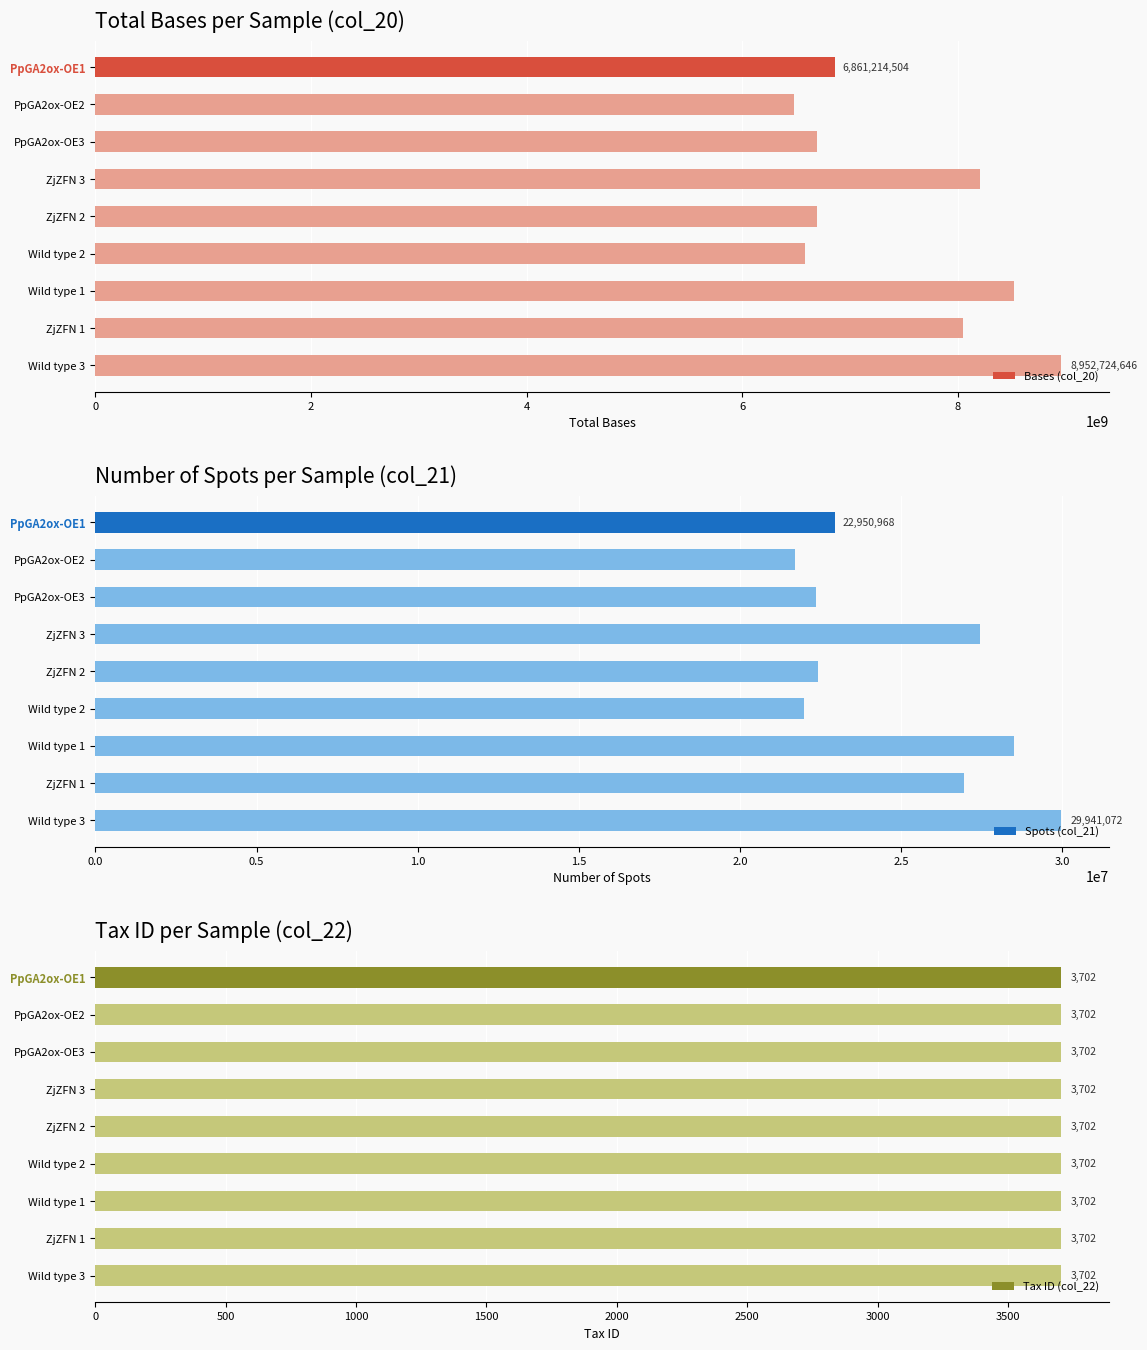

How many data points does each series have?

9